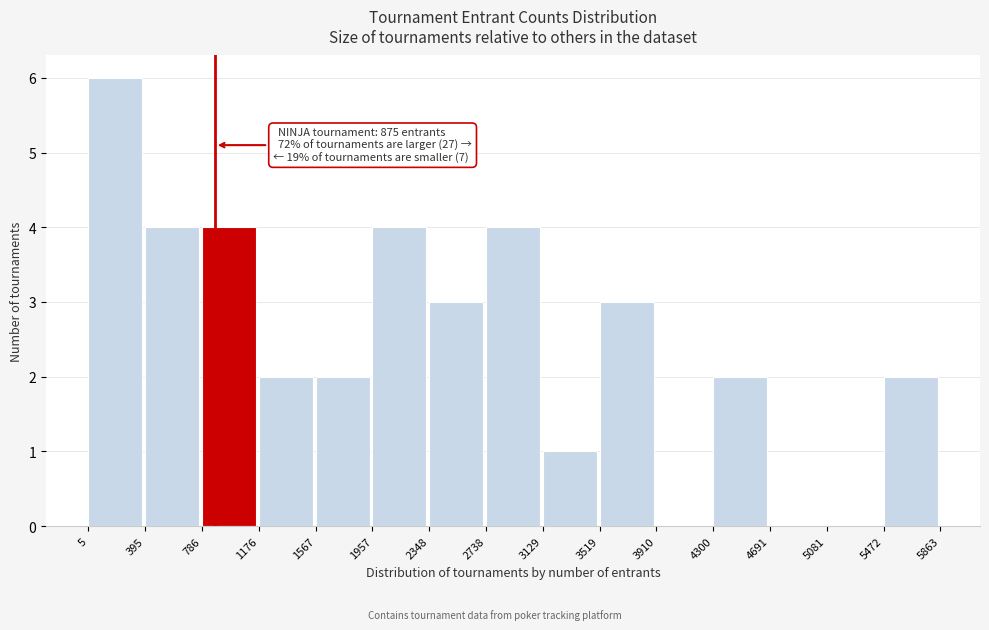

Over which range of the x-axis is the bar tallest?

5 to 395